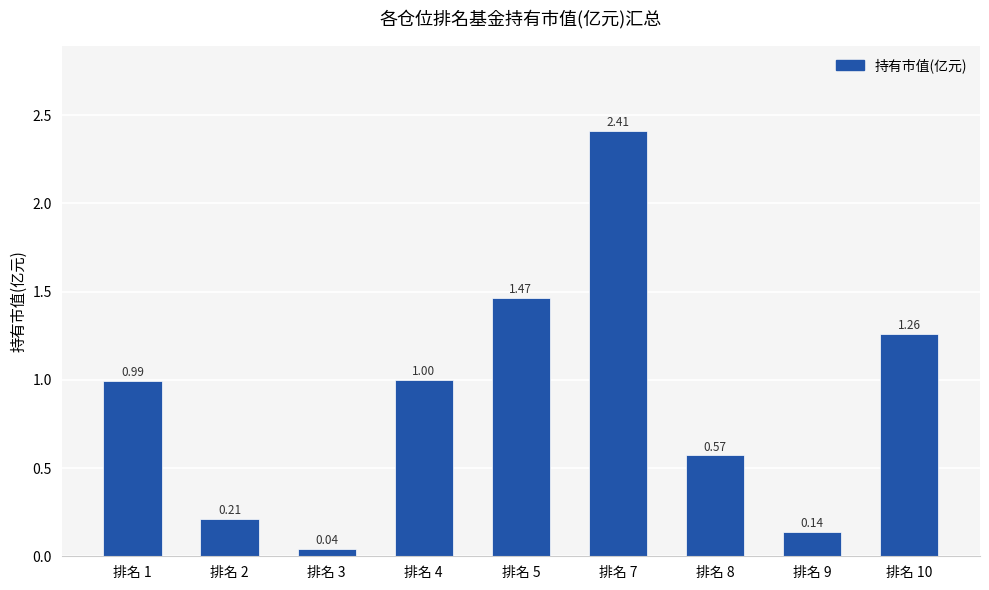

What is the sum of the values at 排名 5 and 排名 2?

1.7